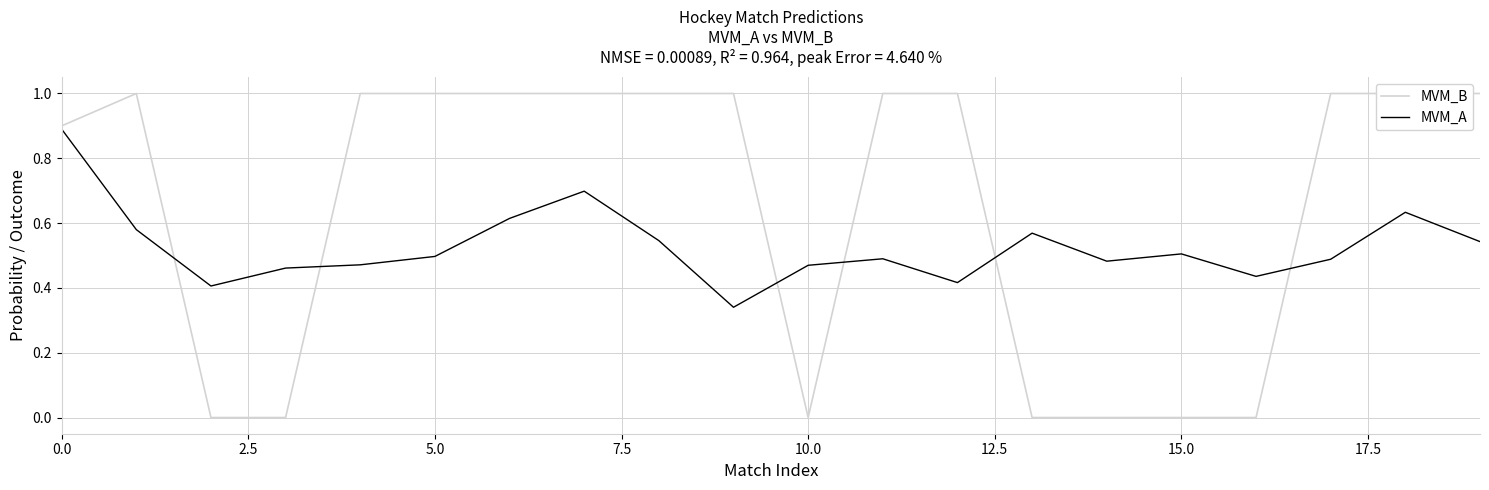

How many interior local valleys does the MVM_B series have?

1